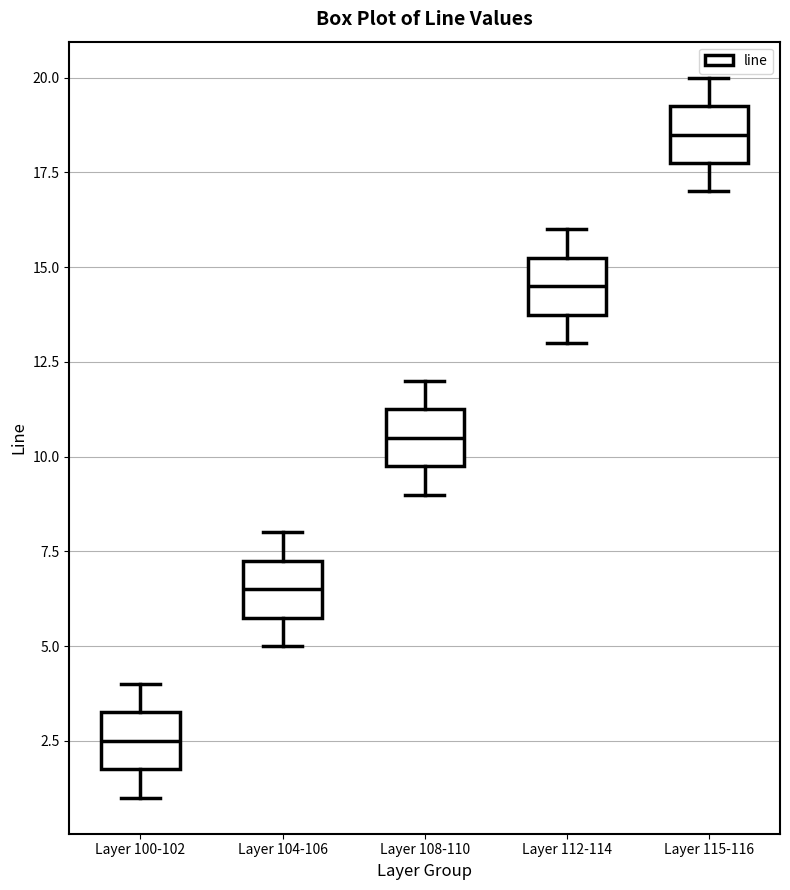

Where is the lower edge of the box for Layer 100-102 on the y-axis? The values are not printed on the chart, so give them approximately, as read against the axis.

2.0